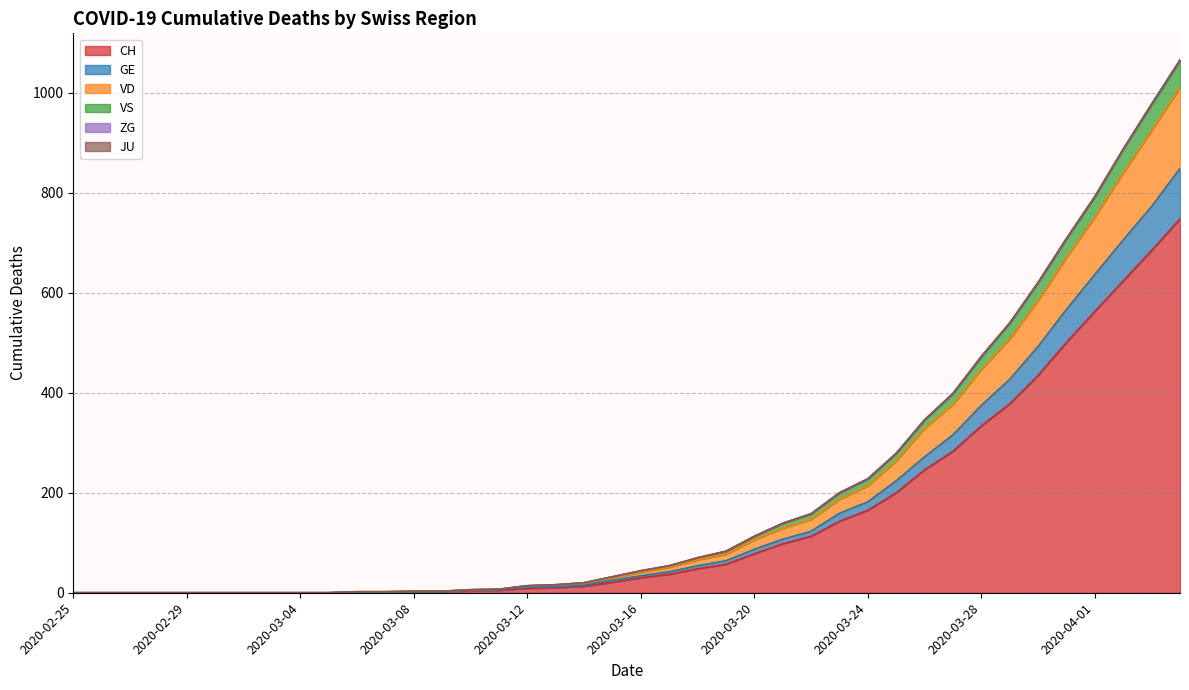

What is the maximum value for CH?

748